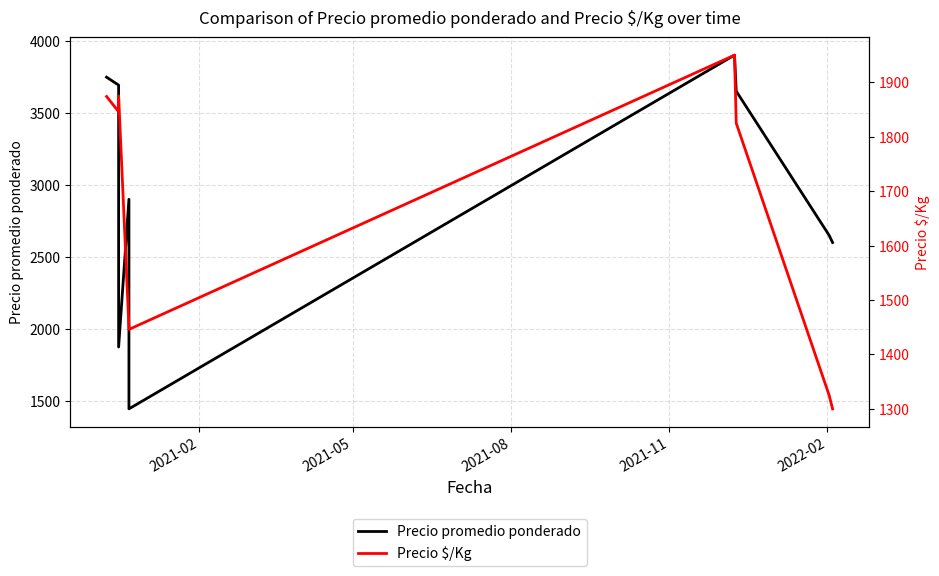

Count the number of data series in this chart.

2